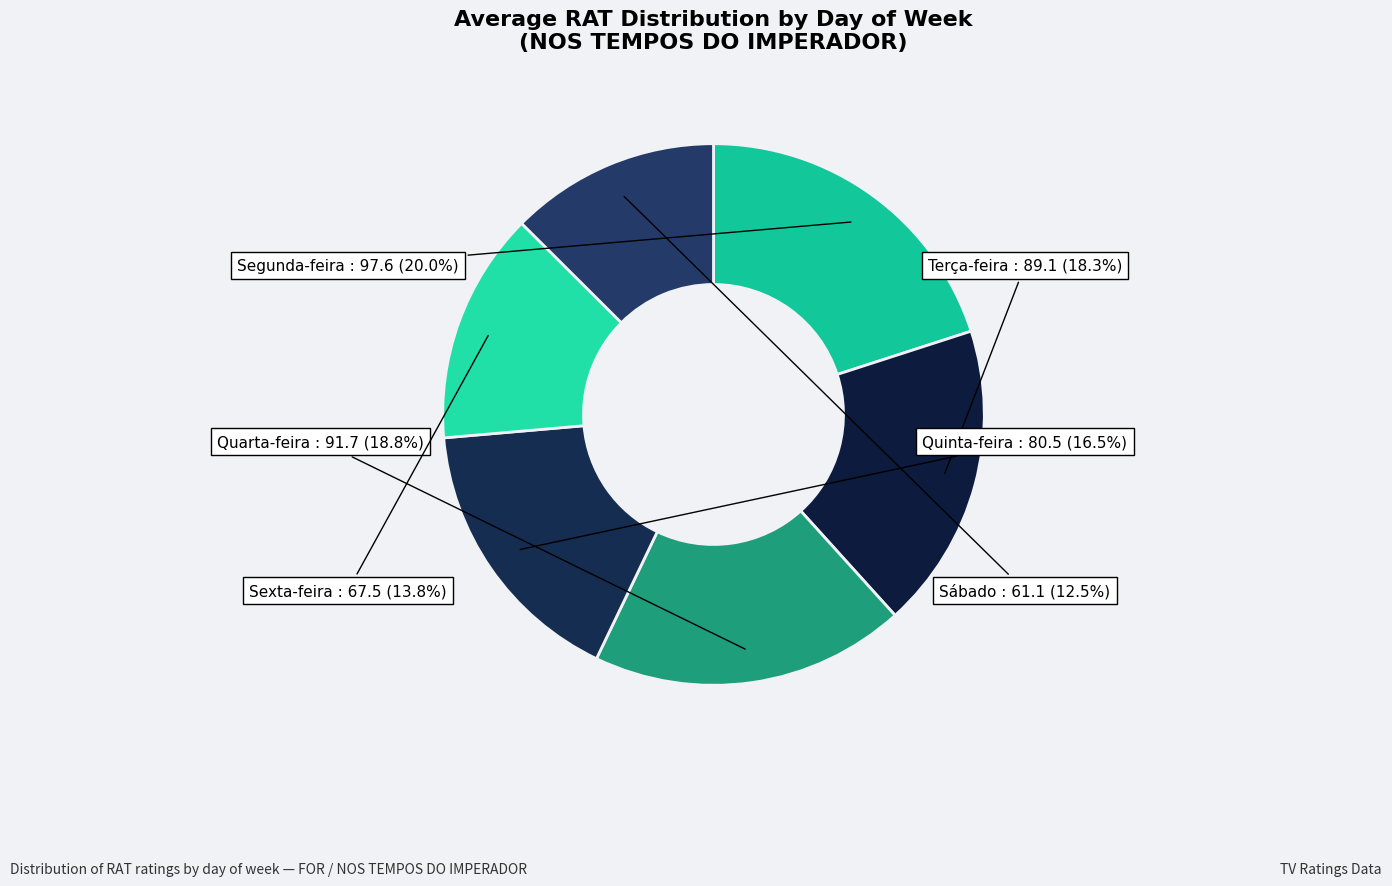

Does any single category account for the majority?

No